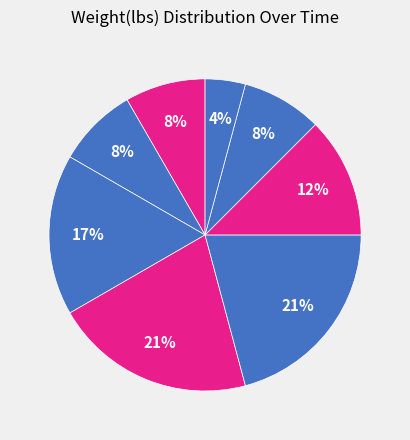

Is there a majority slice in this chart?

No